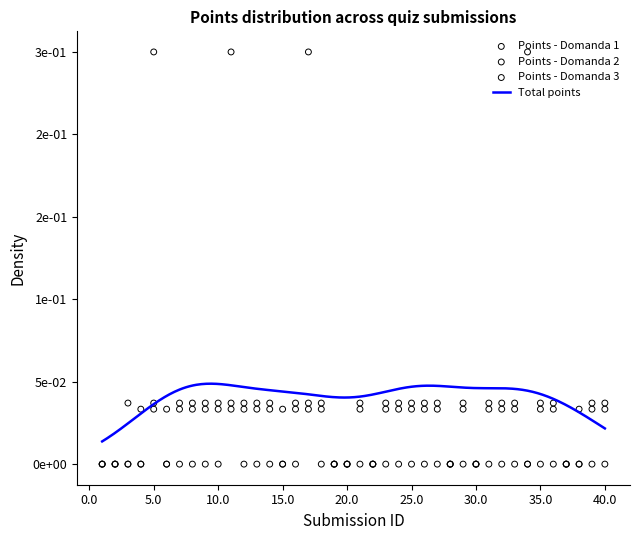

At which category is the sum across all series the highest?

5